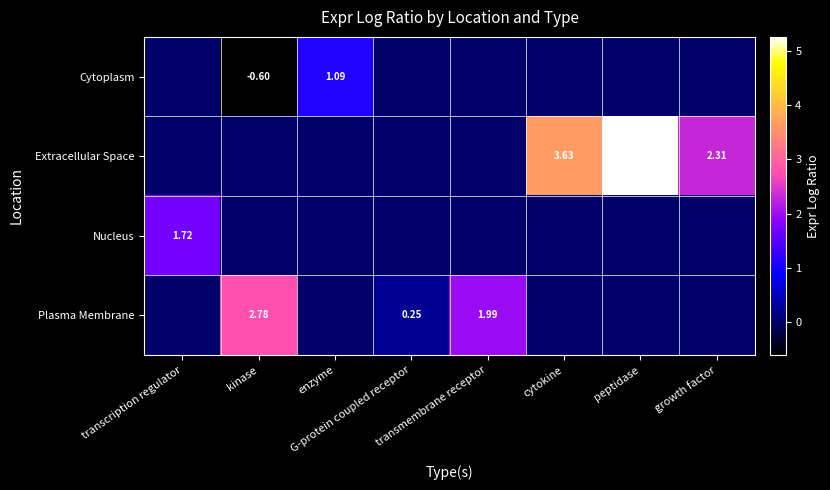

What is the total value across all series at cytokine?

3.6